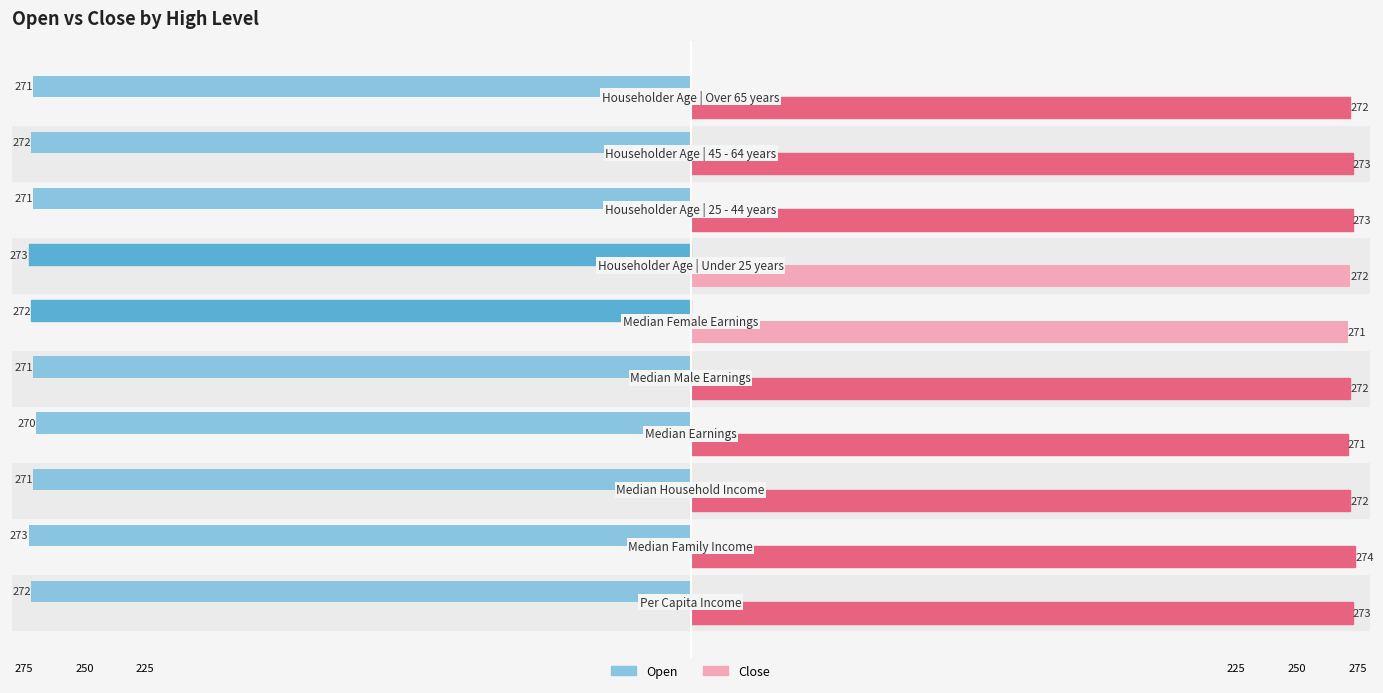

What are all the series names shown in the legend?

Open, Close